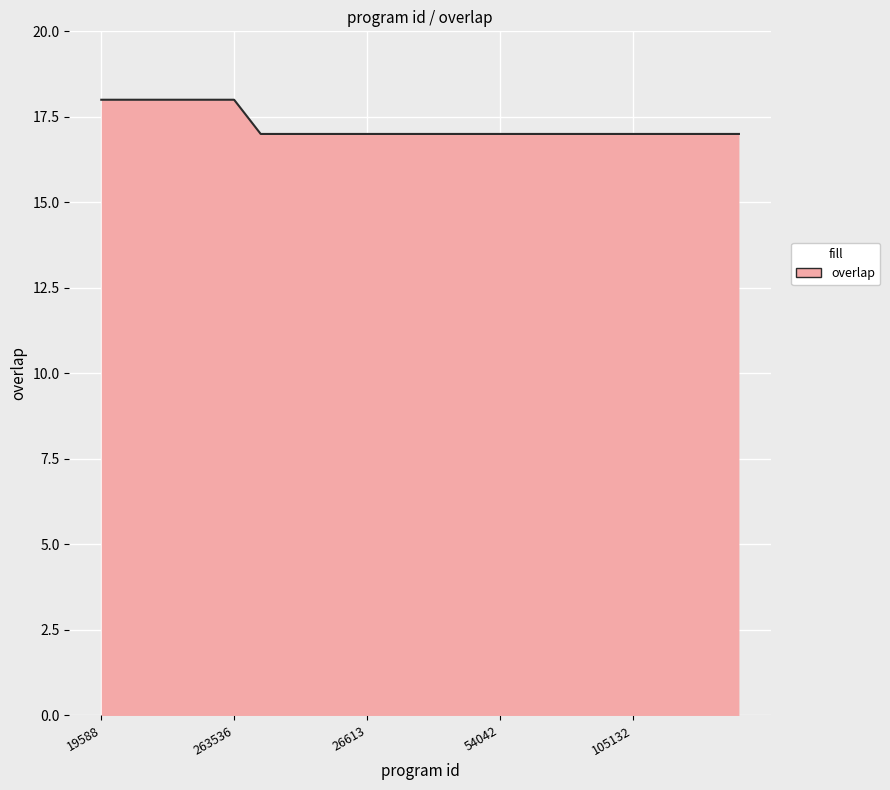

What is the greatest value displayed?

18